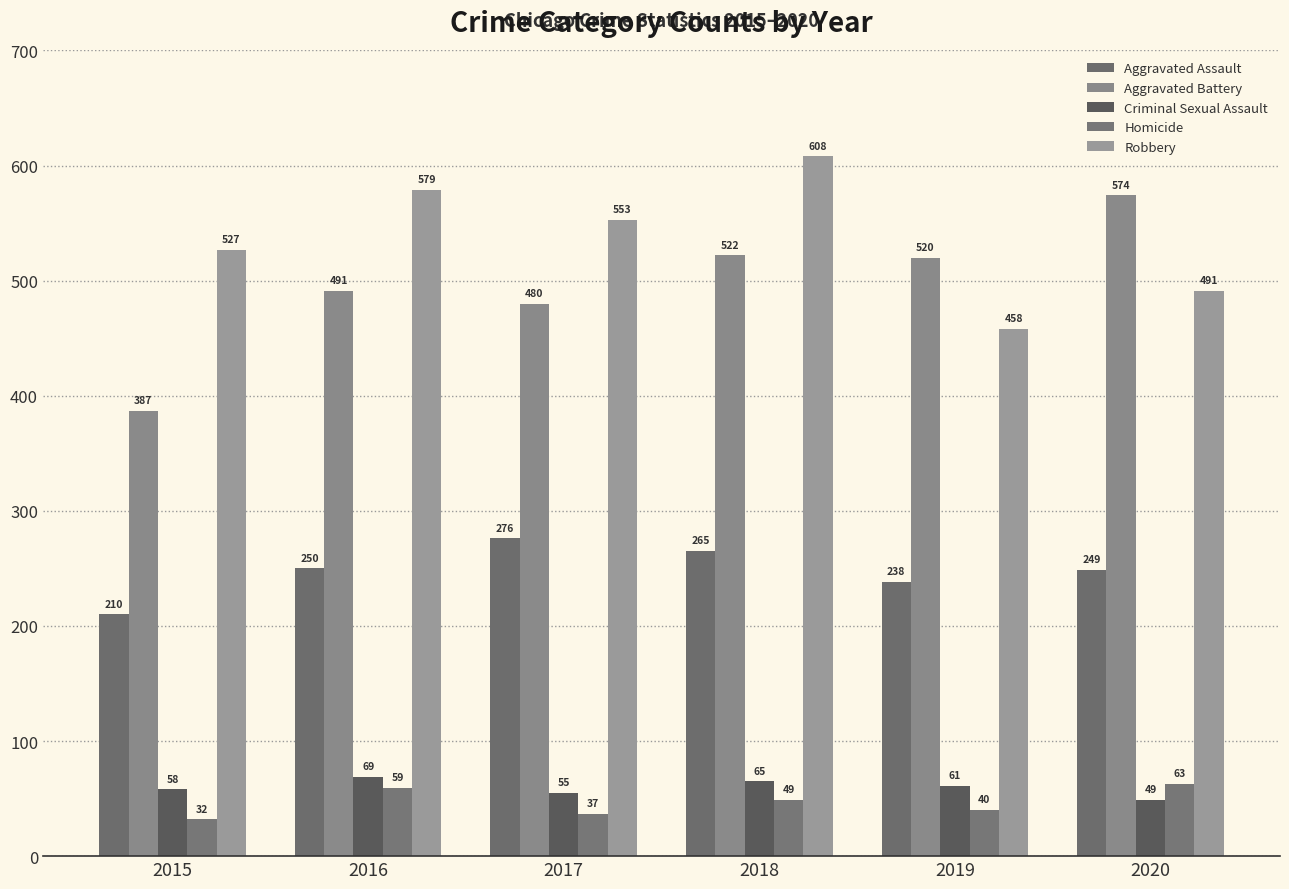

What is the total value across all series at 2017?

1401